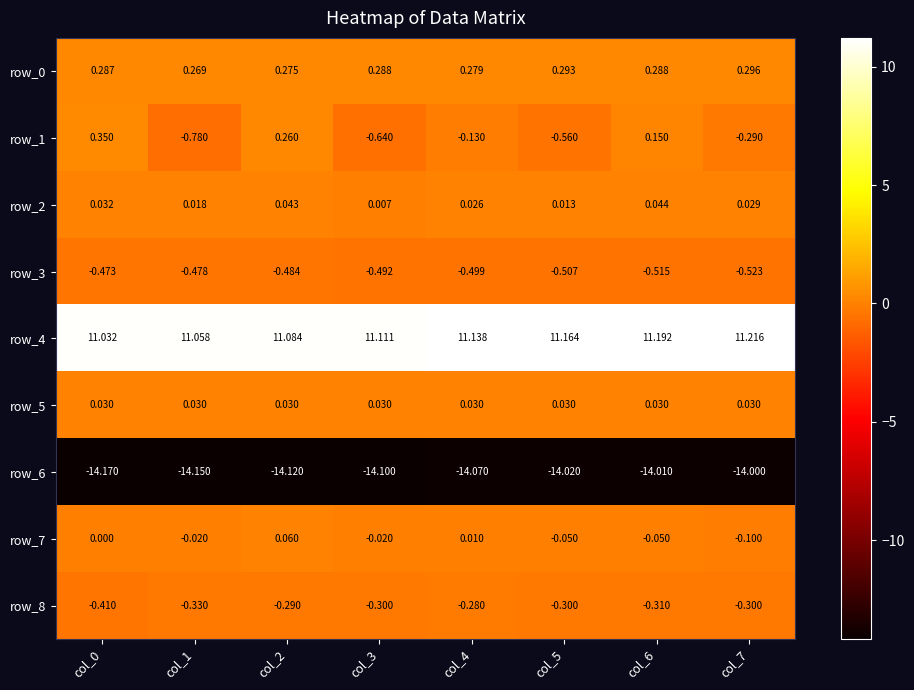

Reading right to left, extract all data points from this chart.

row_0: col_7=0.3	col_6=0.3	col_5=0.3	col_4=0.3	col_3=0.3	col_2=0.3	col_1=0.3	col_0=0.3
row_1: col_7=-0.3	col_6=0.1	col_5=-0.6	col_4=-0.1	col_3=-0.6	col_2=0.3	col_1=-0.8	col_0=0.3
row_2: col_7=0.0	col_6=0.0	col_5=0.0	col_4=0.0	col_3=0.0	col_2=0.0	col_1=0.0	col_0=0.0
row_3: col_7=-0.5	col_6=-0.5	col_5=-0.5	col_4=-0.5	col_3=-0.5	col_2=-0.5	col_1=-0.5	col_0=-0.5
row_4: col_7=11.2	col_6=11.2	col_5=11.2	col_4=11.1	col_3=11.1	col_2=11.1	col_1=11.1	col_0=11.0
row_5: col_7=0.0	col_6=0.0	col_5=0.0	col_4=0.0	col_3=0.0	col_2=0.0	col_1=0.0	col_0=0.0
row_6: col_7=-14.0	col_6=-14.0	col_5=-14.0	col_4=-14.1	col_3=-14.1	col_2=-14.1	col_1=-14.1	col_0=-14.2
row_7: col_7=-0.1	col_6=-0.1	col_5=-0.1	col_4=0.0	col_3=-0.0	col_2=0.1	col_1=-0.0	col_0=0.0
row_8: col_7=-0.3	col_6=-0.3	col_5=-0.3	col_4=-0.3	col_3=-0.3	col_2=-0.3	col_1=-0.3	col_0=-0.4